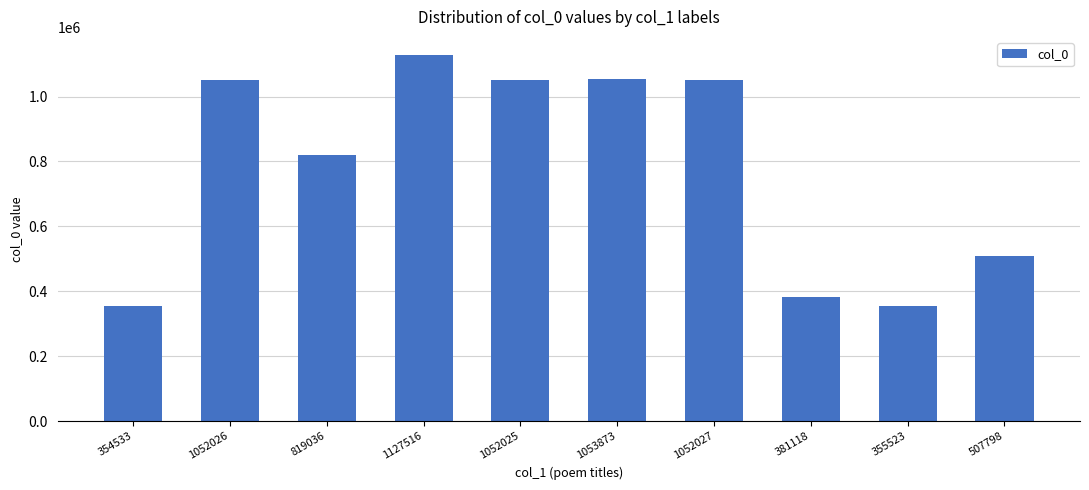

Is it true that the value at 355523 is 465702?

False